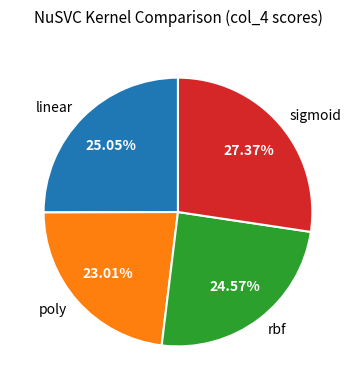

Which slice is the largest?

sigmoid